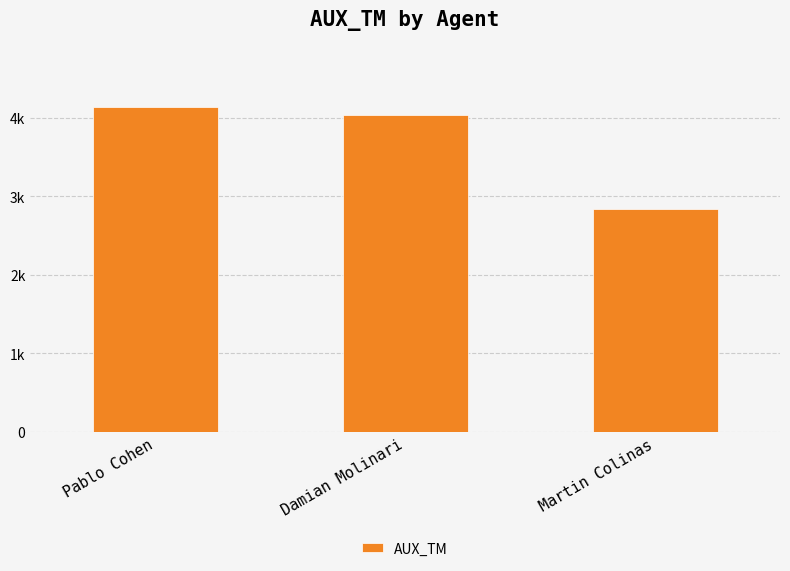

How many categories are shown in the chart?

3